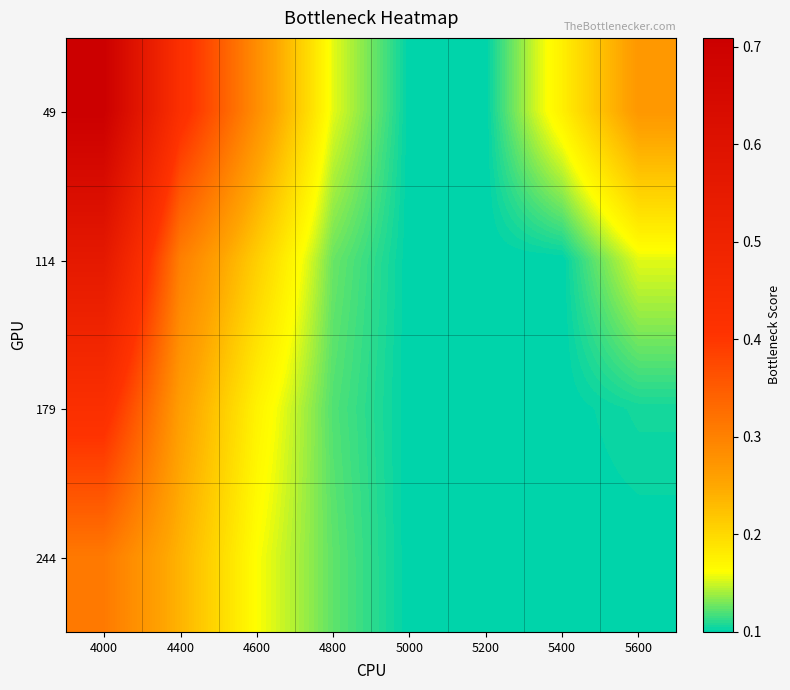

At how many categories does at least one series exceed 0?

8